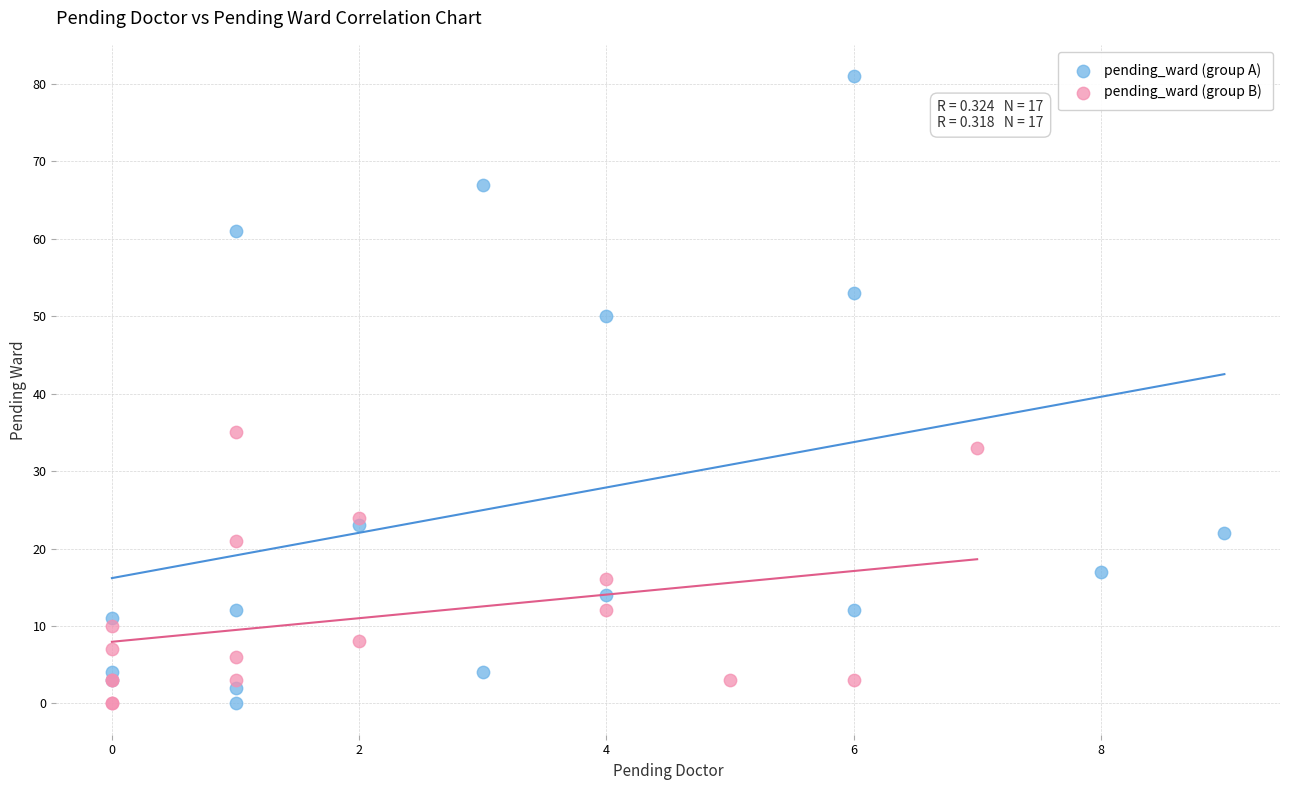

What are all the series names shown in the legend?

pending_ward (group A), pending_ward (group B)